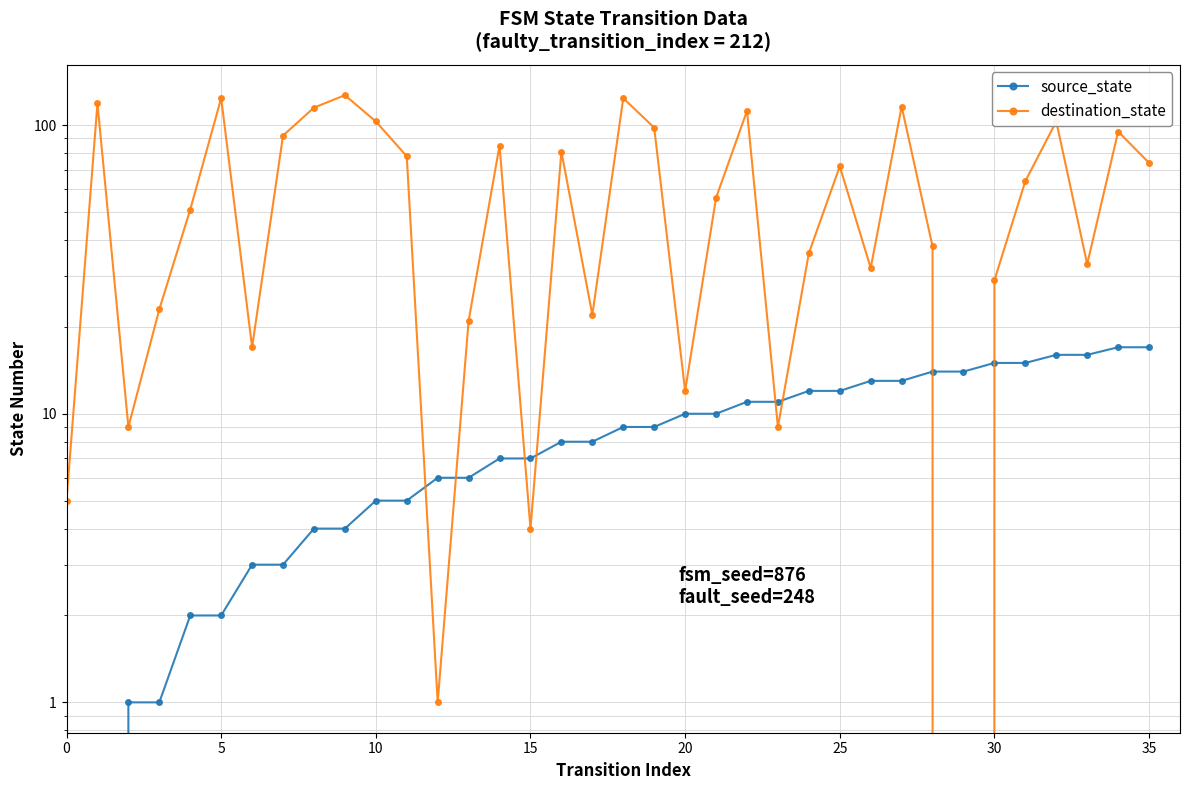

Is this an area chart (filled region under the line)?

No